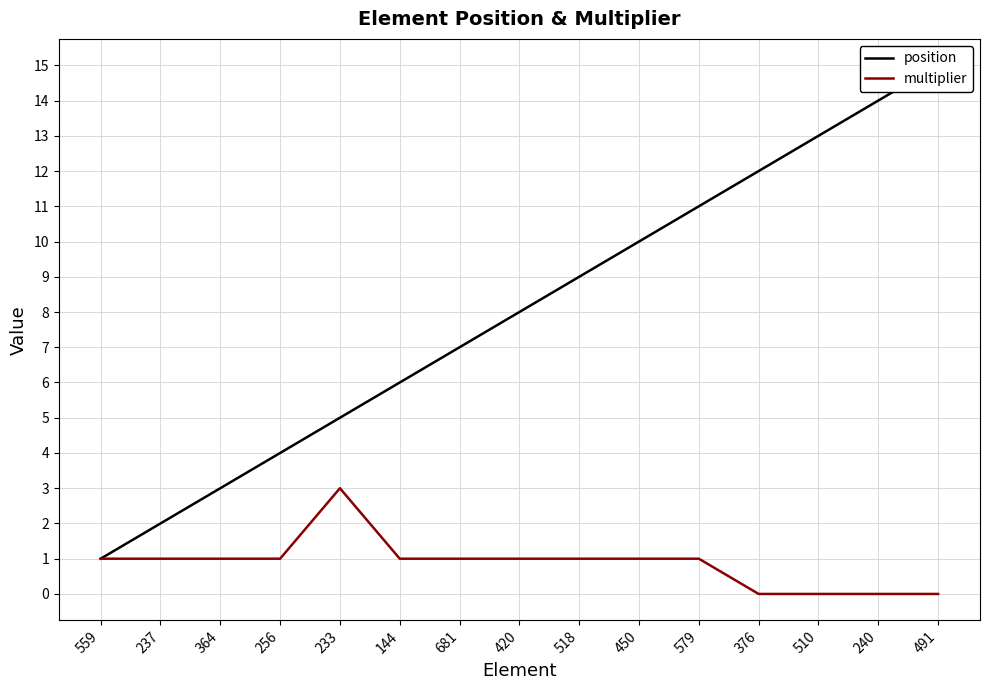

At how many categories does at least one series exceed 5?

10